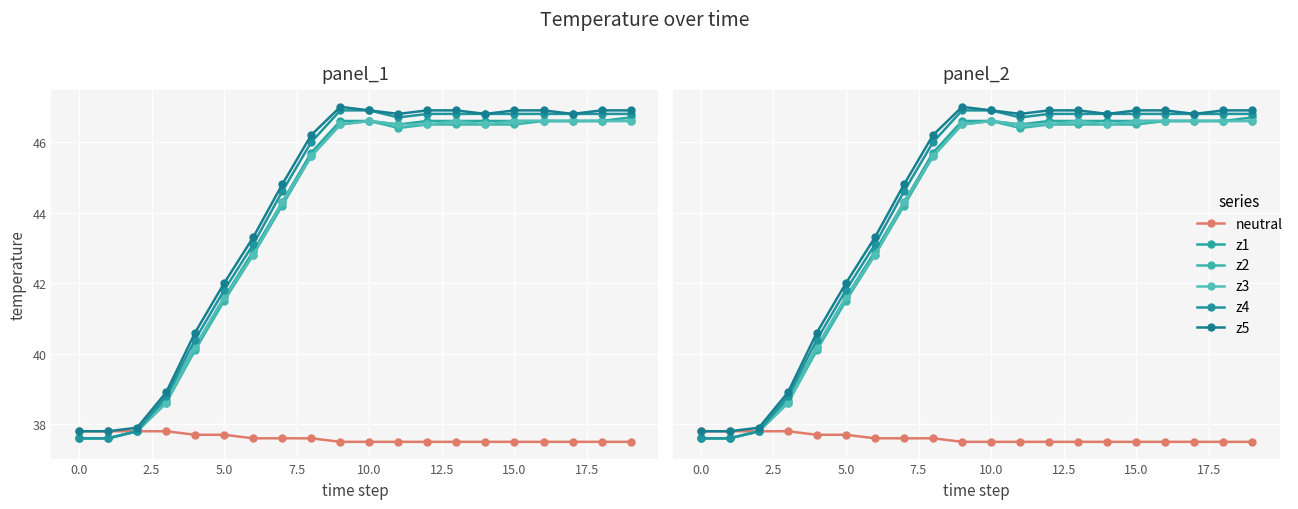

What is the label of the 17th point from the left?

16